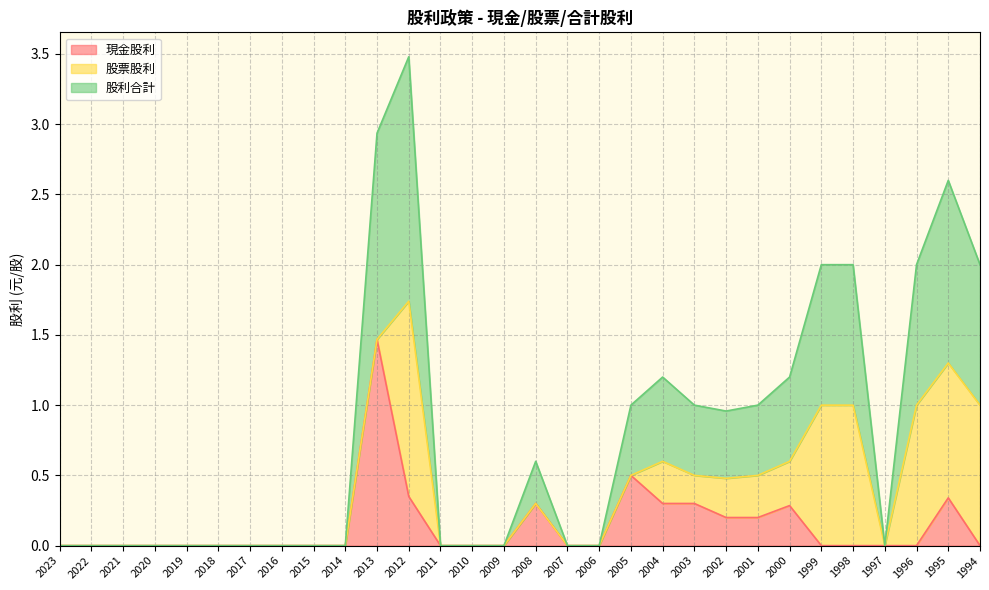

At which category does 股利合計 reach its first local valley?

2002